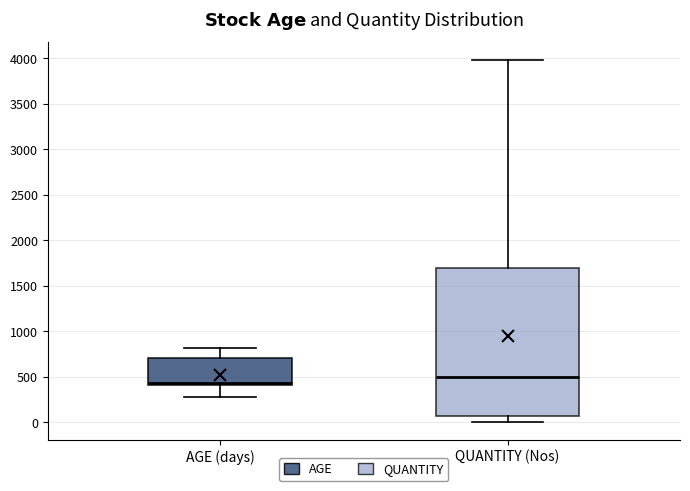

Which box has the lowest median line?

AGE (days)